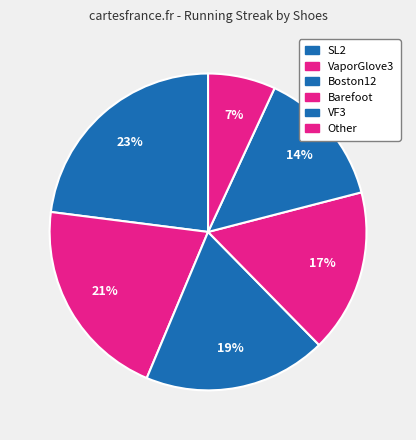

What is the change in value from Barefoot to VF3?

-9